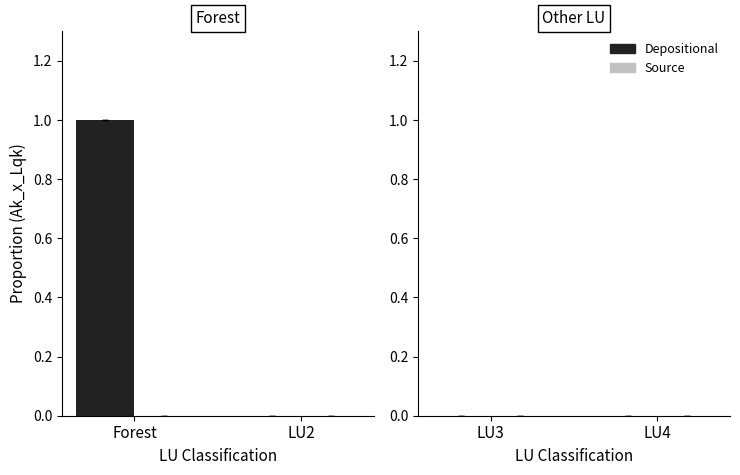

Which category has the highest value across all series?

Forest